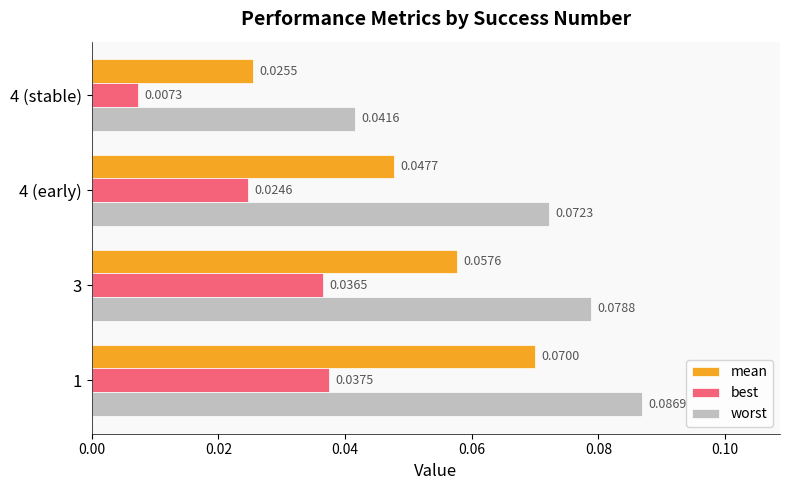

At how many categories does at least one series exceed 0?

4